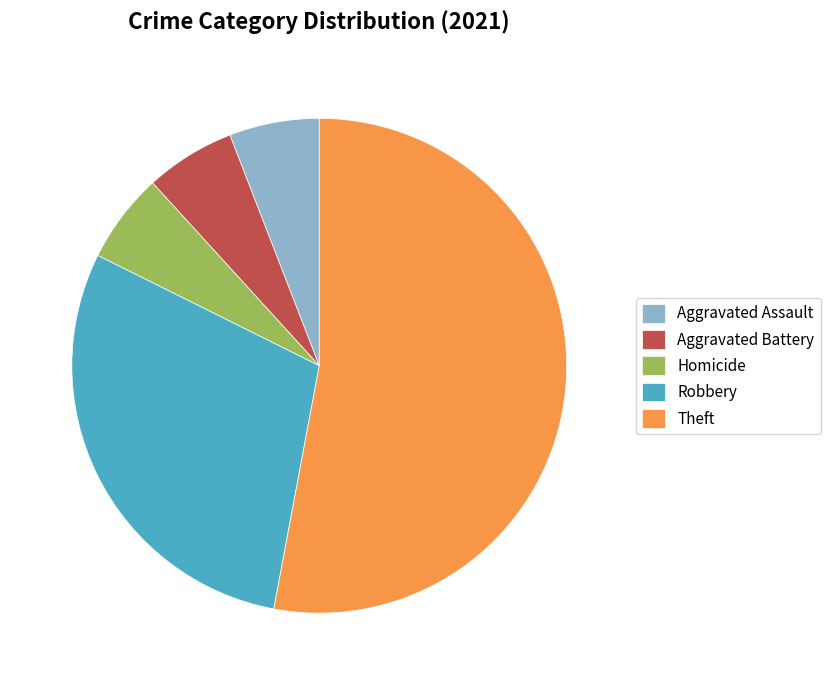

Between Aggravated Battery and Robbery, which is larger?

Robbery